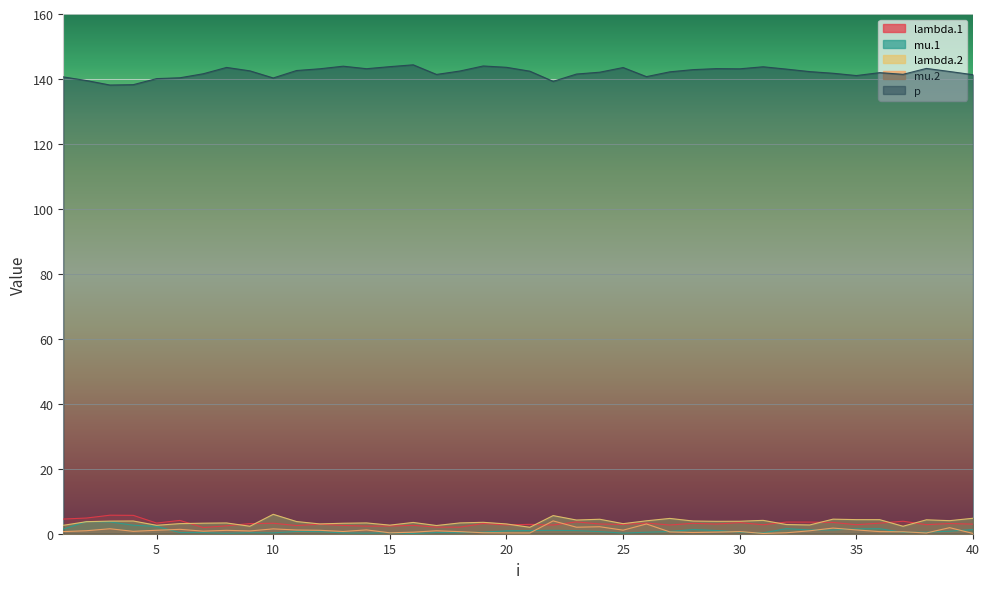

Which category has the lowest value in the mu.2 series?

31